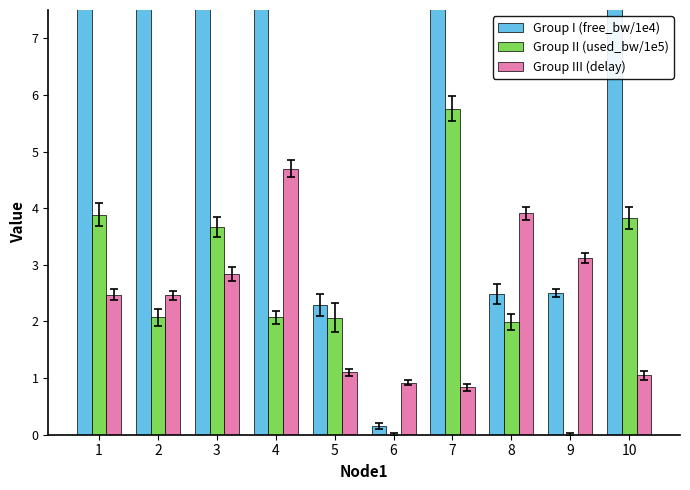

Are the bars horizontal?

No